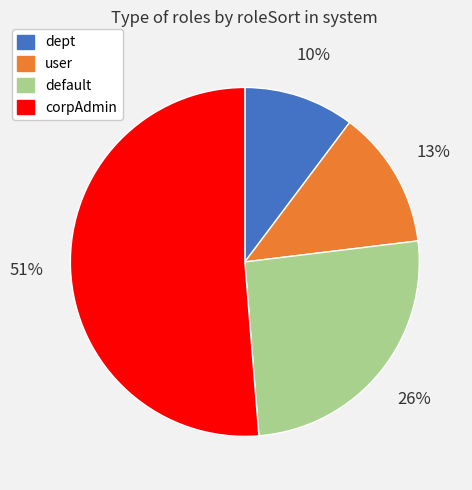

The dept slice represents 1% of the pie. True or false?

False